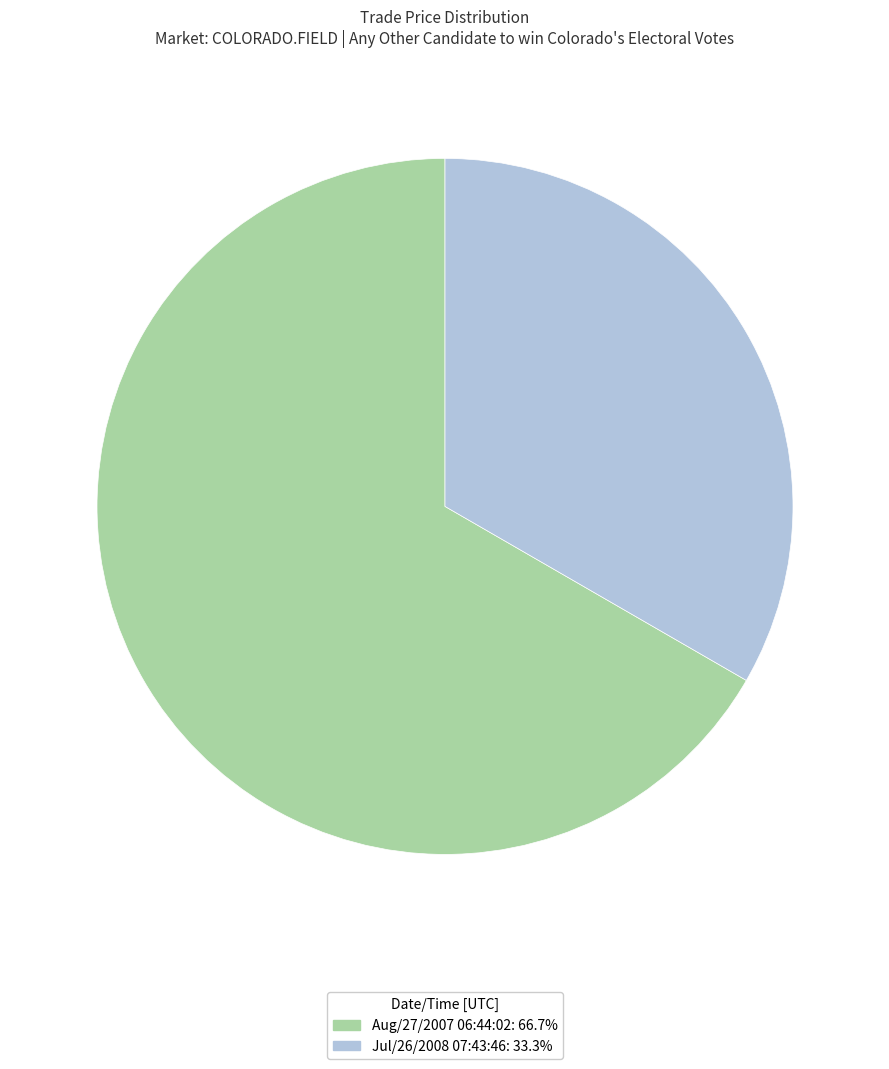

Is it true that Jul/26/2008 07:43:46 is 24% of the pie?

False